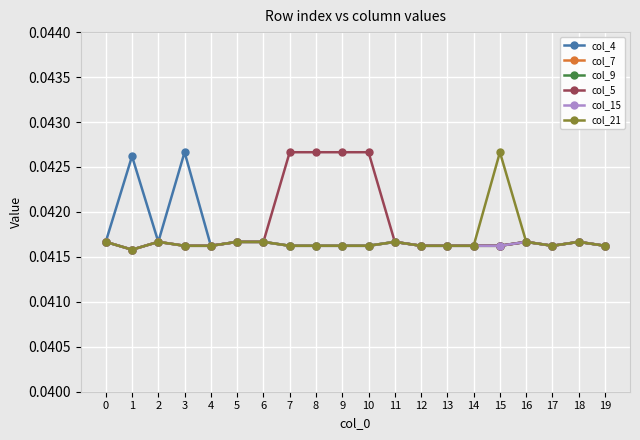

Is this an area chart (filled region under the line)?

No